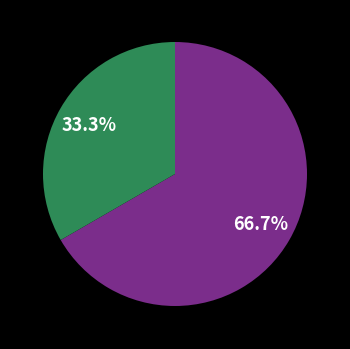

How many segments does this pie chart have?

2